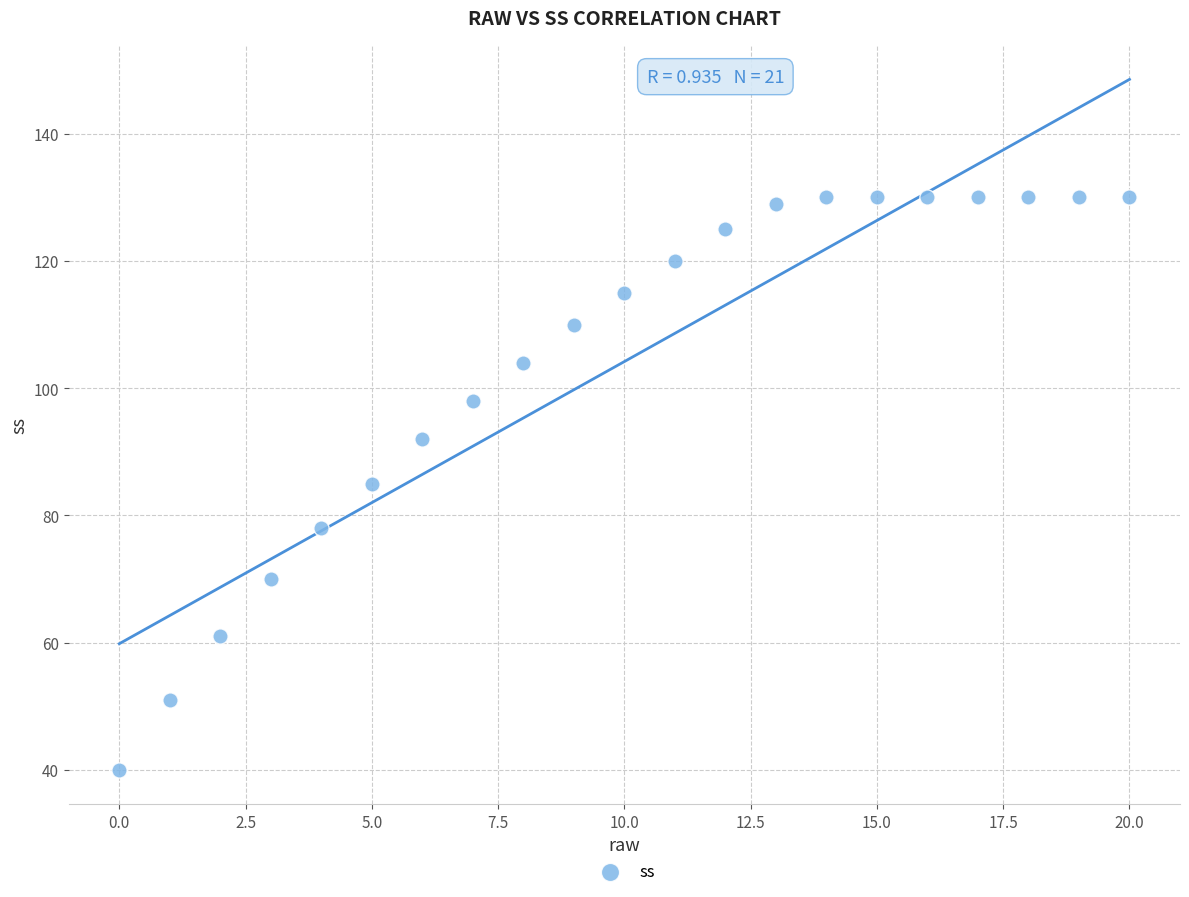

What is the range of Y values (max minus min)?

90